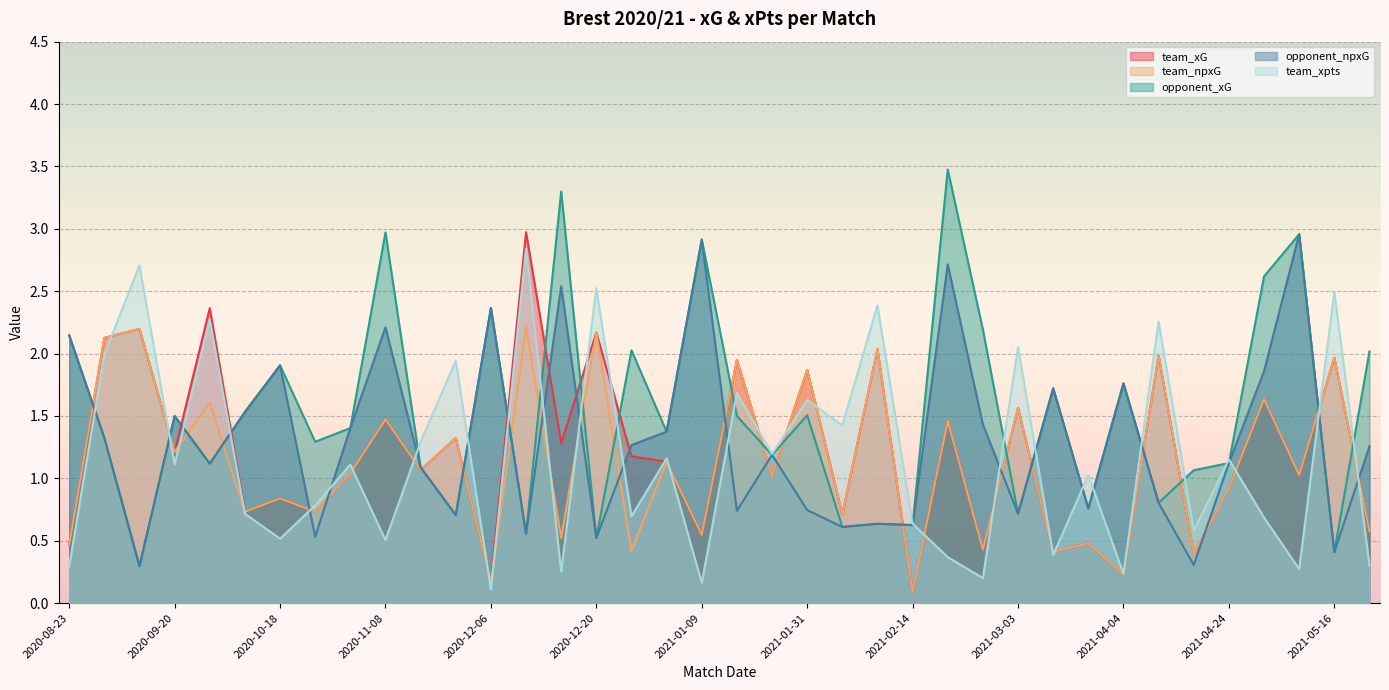

What is the total value across all series at 2021-01-06?

6.2